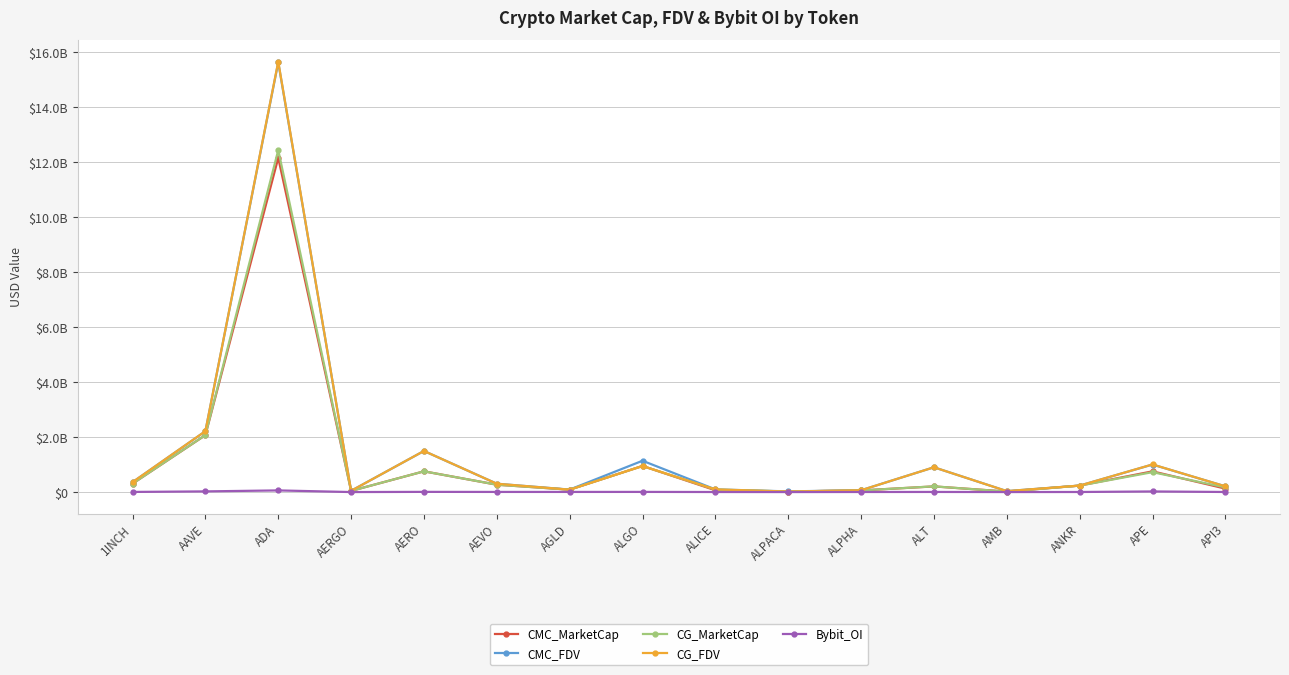

Which series has the widest spread of values?

CG_FDV